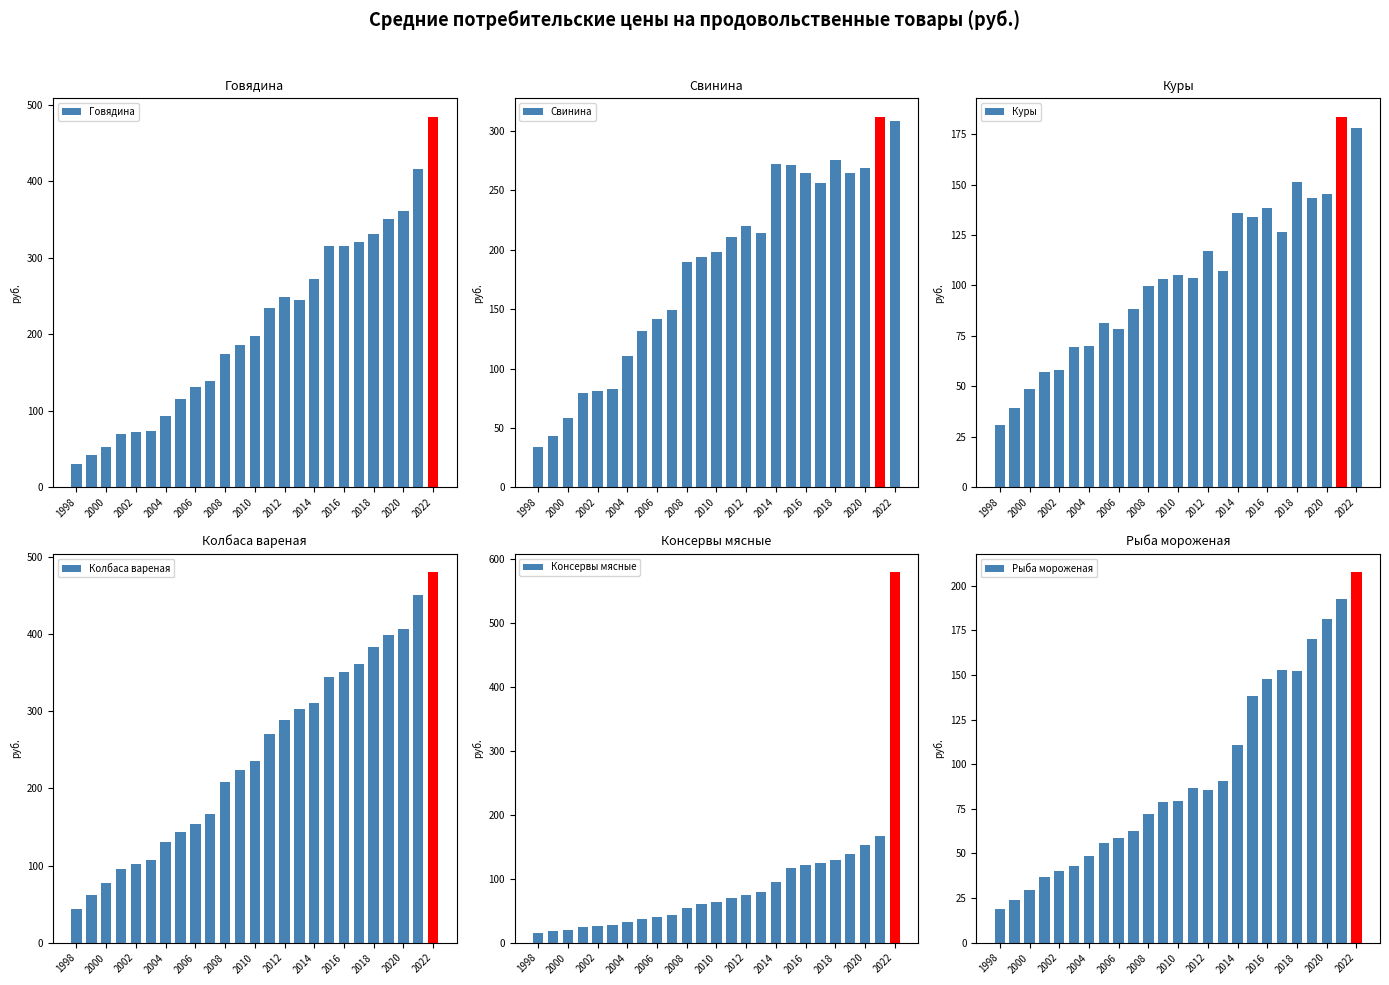

What is the greatest value displayed?

580.1